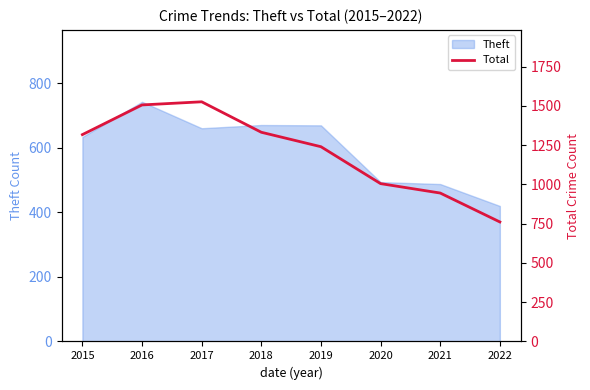

Which category has the highest value in the Theft series?

2016